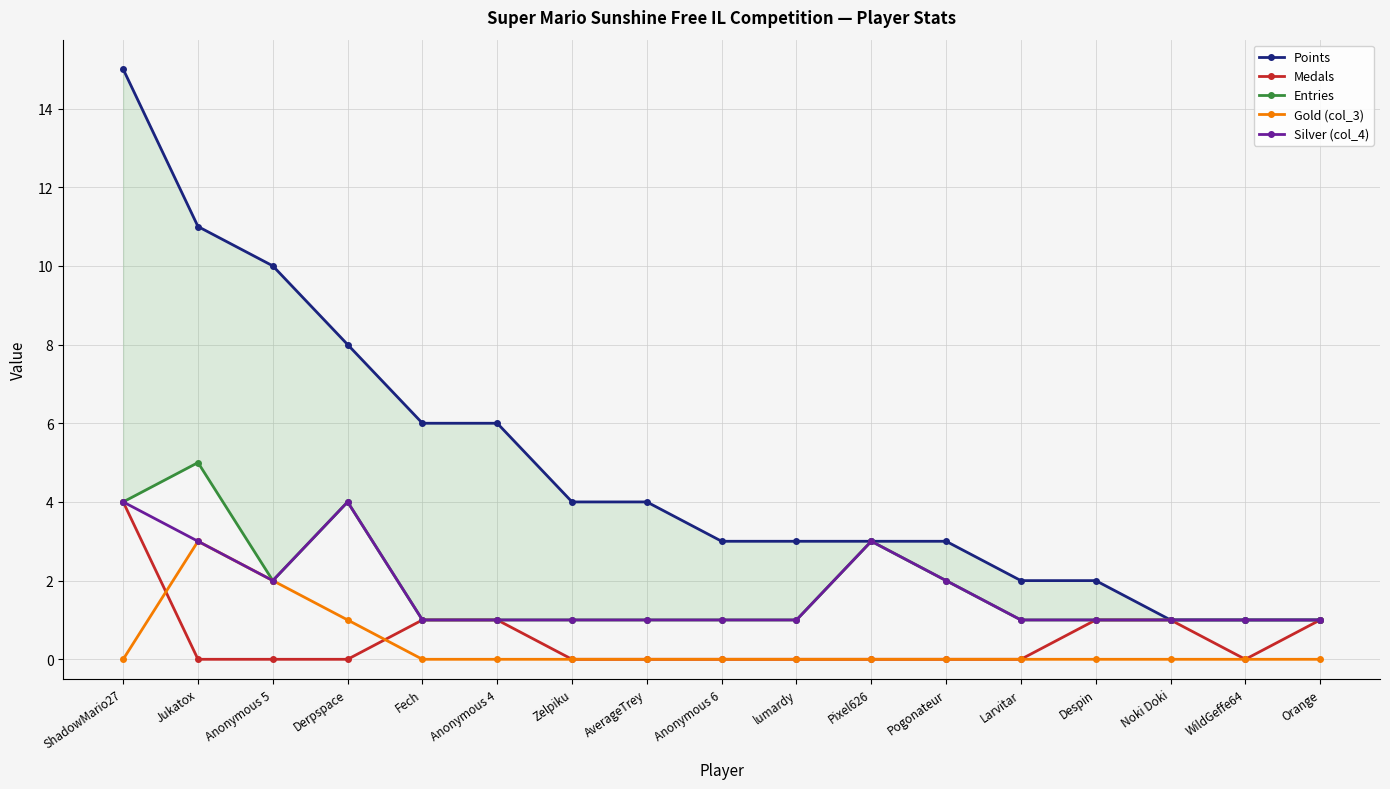

Rank the series by their maximum value, from highest to lowest.

Points, Entries, Medals, Silver (col_4), Gold (col_3)